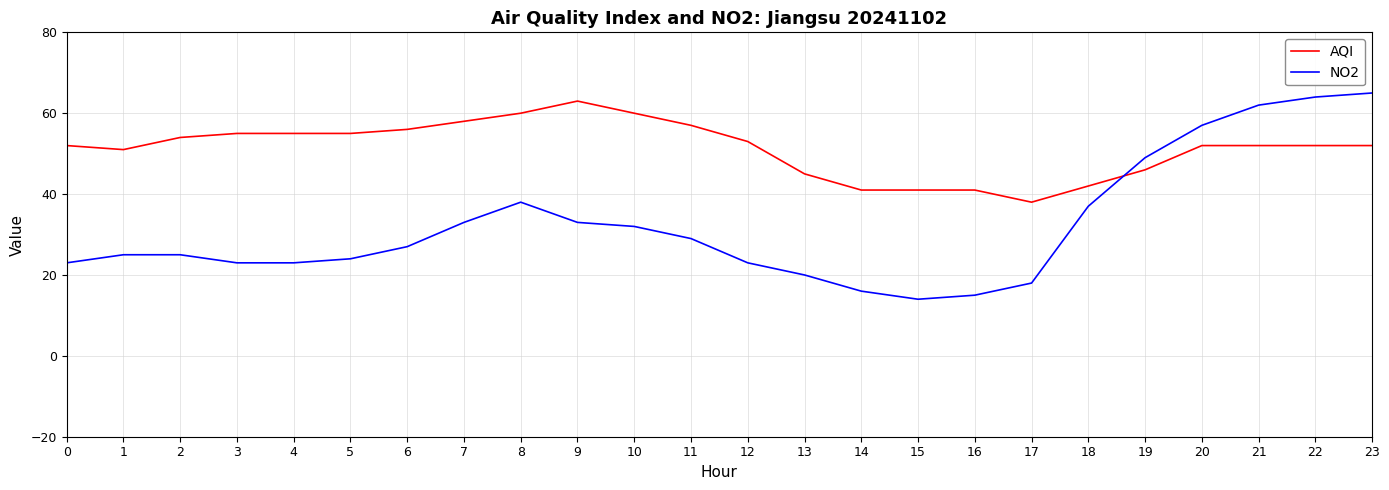

What is the difference between the maximum and minimum values in the AQI series?

25